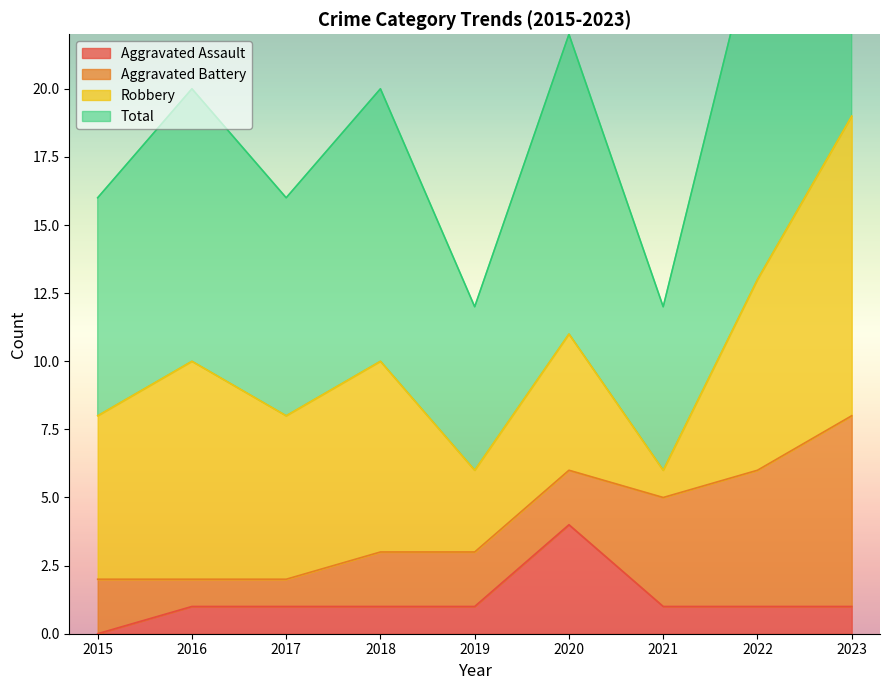

Which series has the largest range (max minus min)?

Total